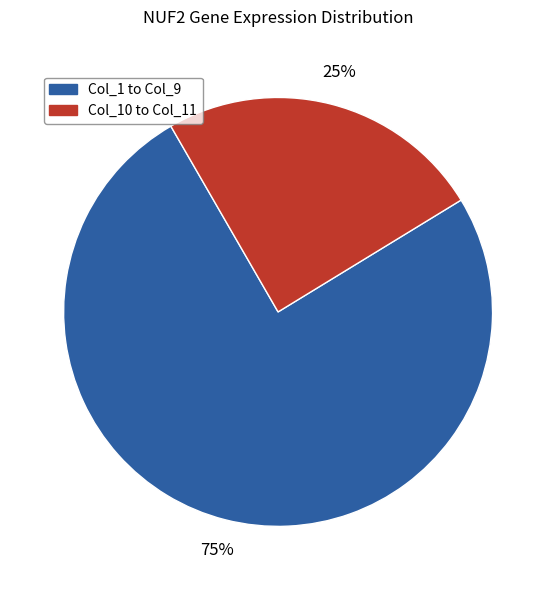

To the nearest percent, what is the average slice percentage?

50%